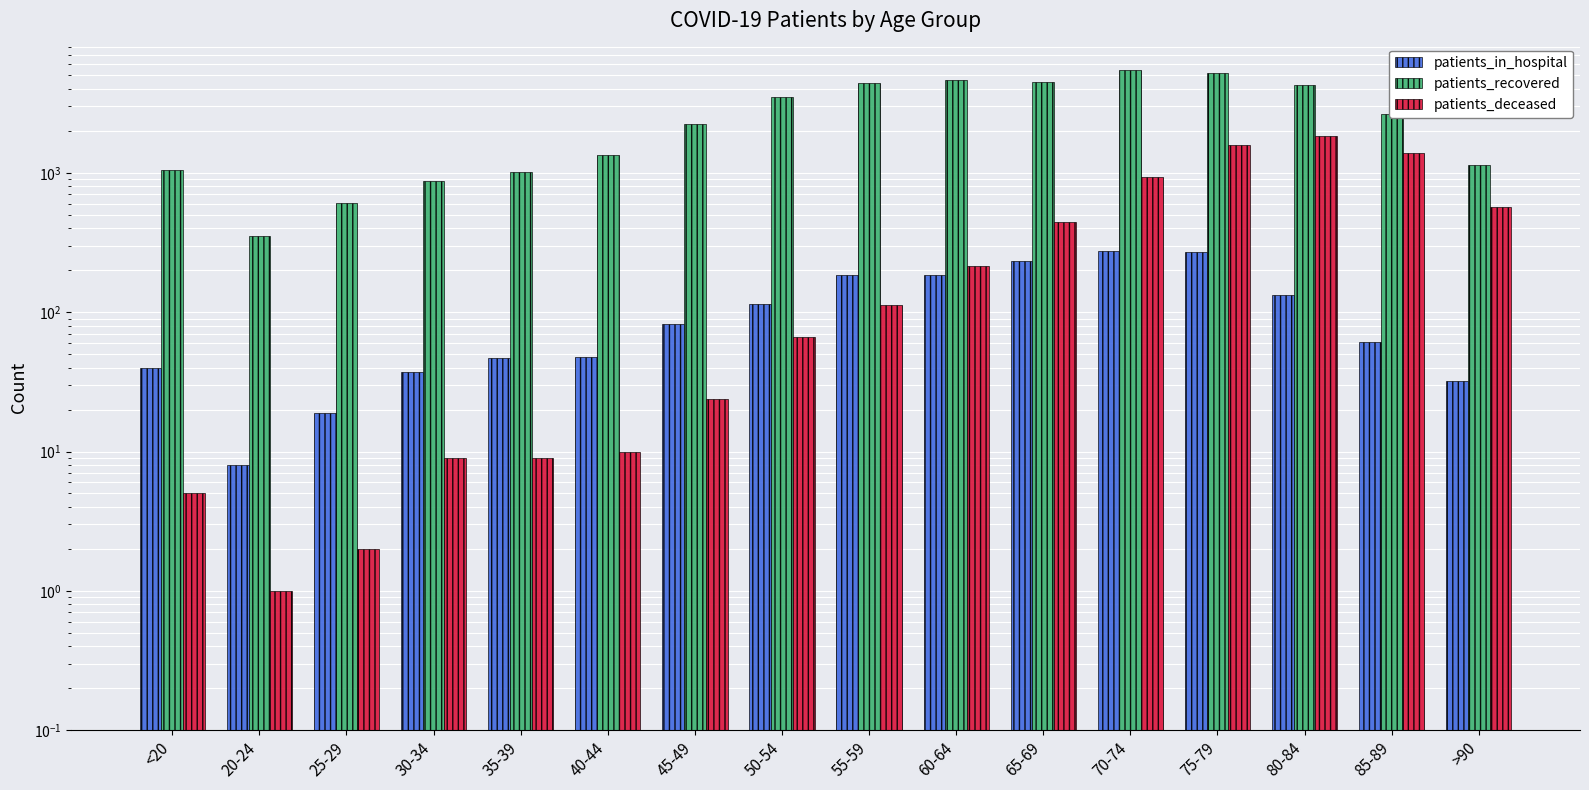

The patients_recovered series shows 351 at 20-24. True or false?

True